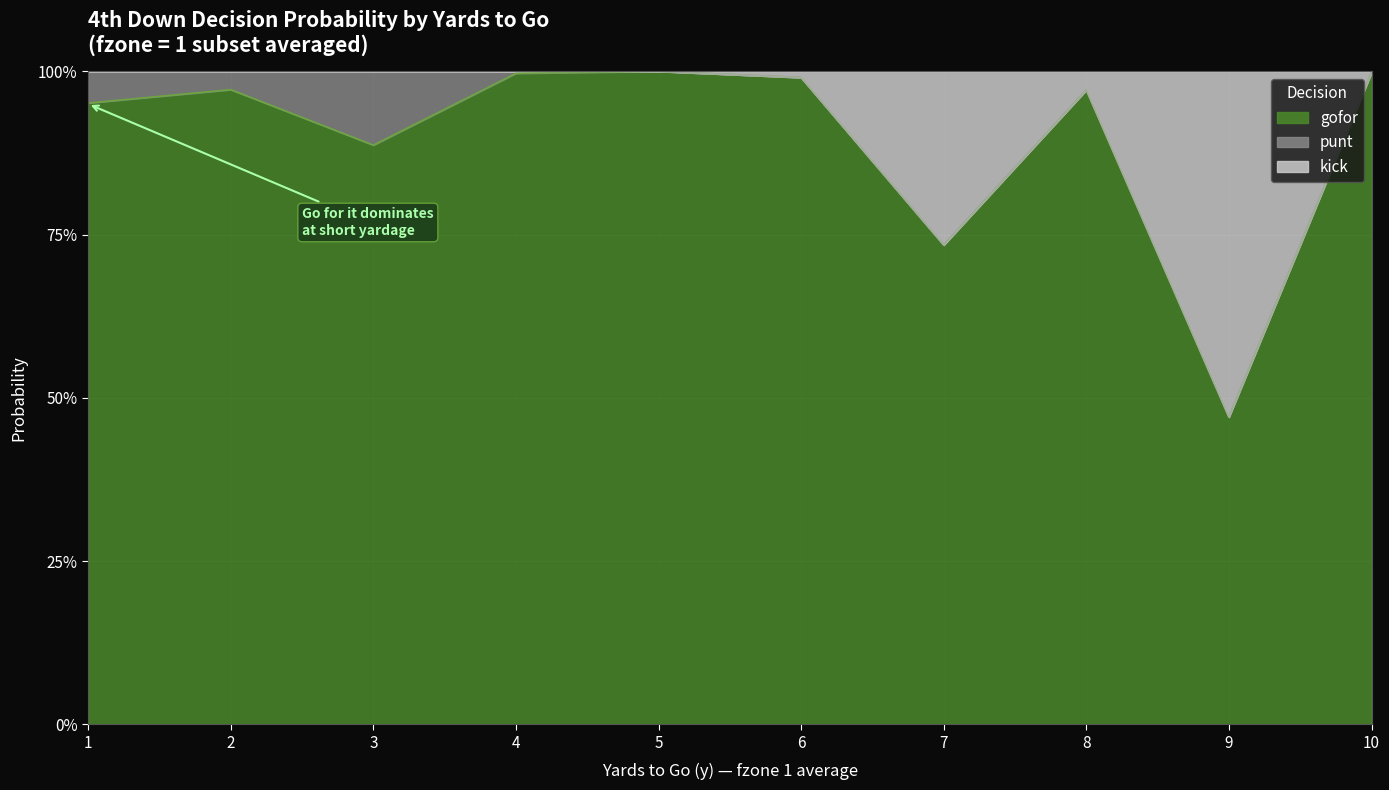

What are all the series names shown in the legend?

gofor, punt, kick